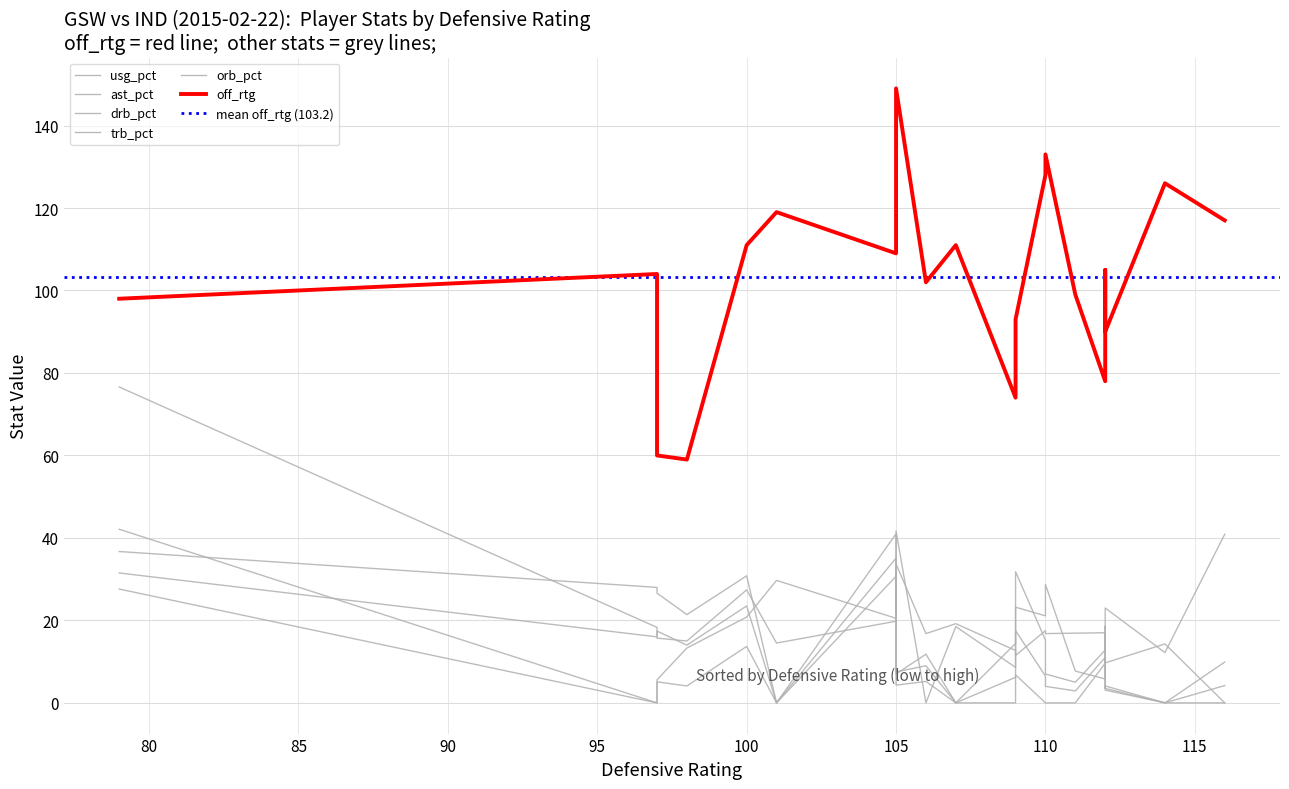

How many interior local valleys does the usg_pct series have?

6